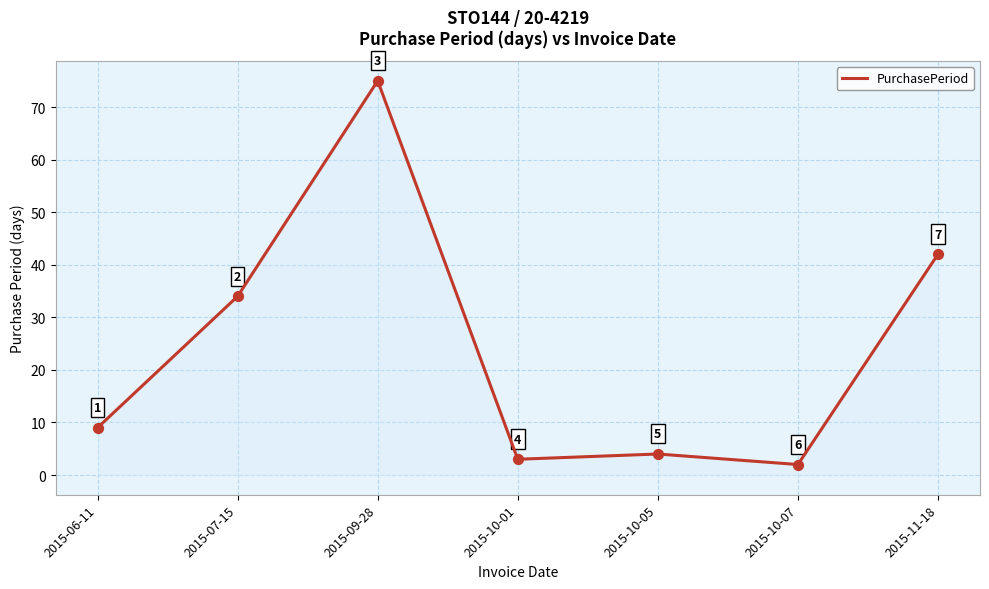

What is the ratio of the value at 2015-10-07 to the value at 2015-10-05?

0.5